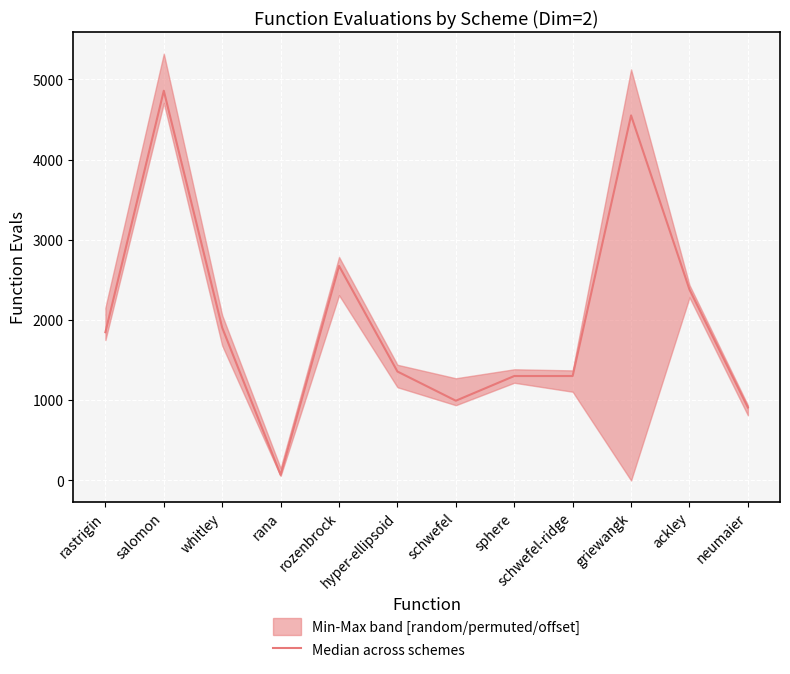

Rank the categories by value from highest to lowest.

salomon, griewangk, rozenbrock, ackley, whitley, rastrigin, hyper-ellipsoid, sphere, schwefel-ridge, schwefel, neumaier, rana